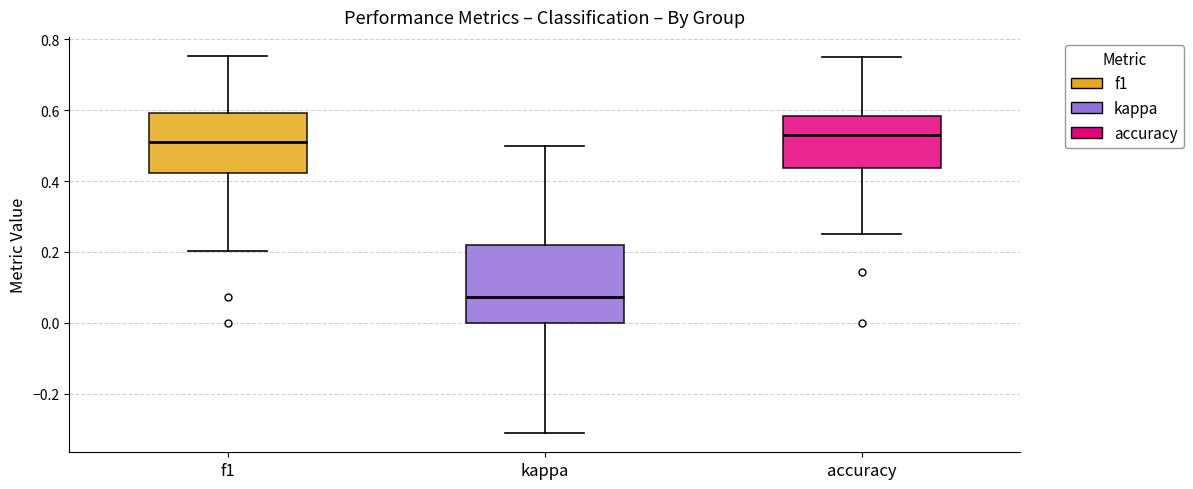

Reading left to right, transcribe this box plot: for each box, give where its median line is, the range the box spans, and where its two whiskers end, as read against the y-axis. The values are not printed on the chart, so give them approximately, as read against the axis.

f1: median 0.52, box 0.42 to 0.60, whiskers 0.20 to 0.76
kappa: median 0.08, box 0.00 to 0.22, whiskers -0.32 to 0.50
accuracy: median 0.52, box 0.44 to 0.58, whiskers 0.26 to 0.76